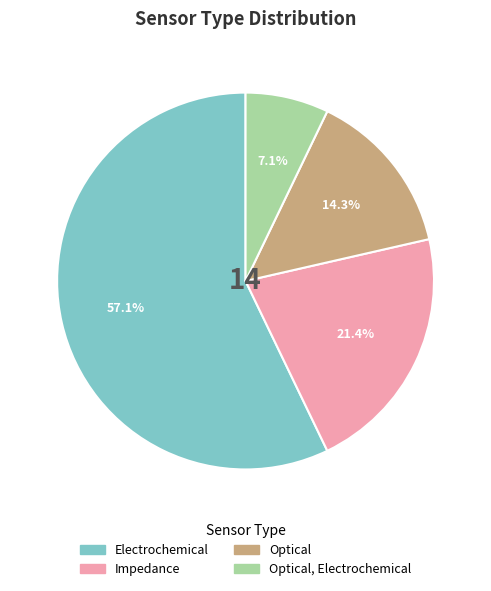

Does any single category account for the majority?

Yes